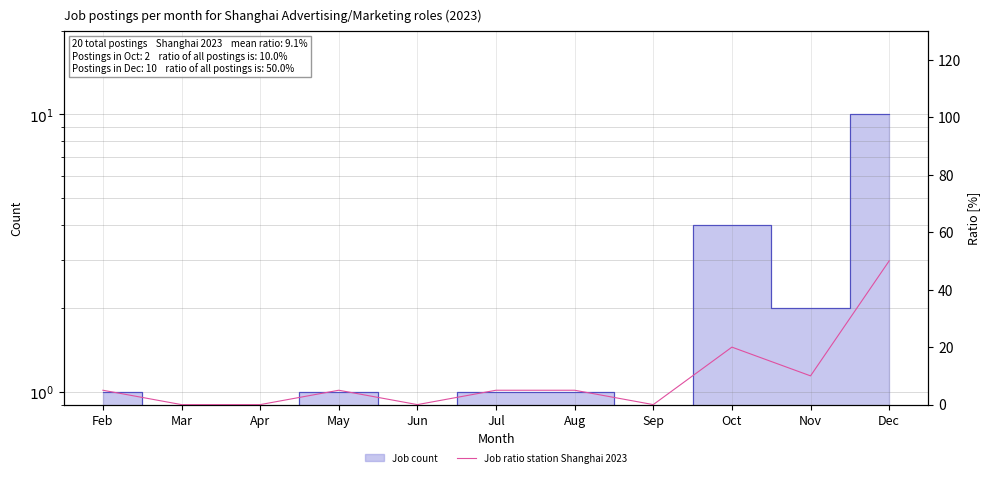

How many data points in Job count station Shanghai 2023 are above 1?

3